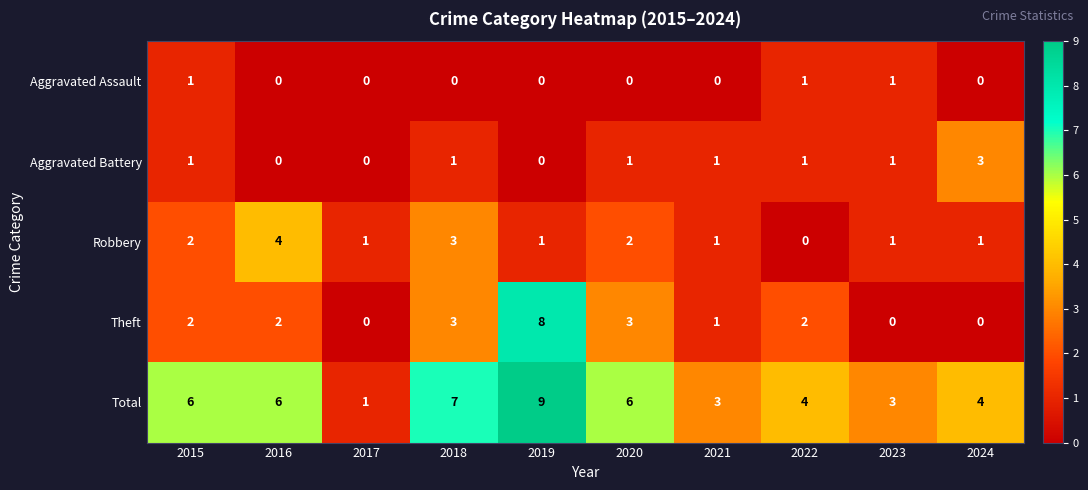

What is the total value across all series at 2015?

12